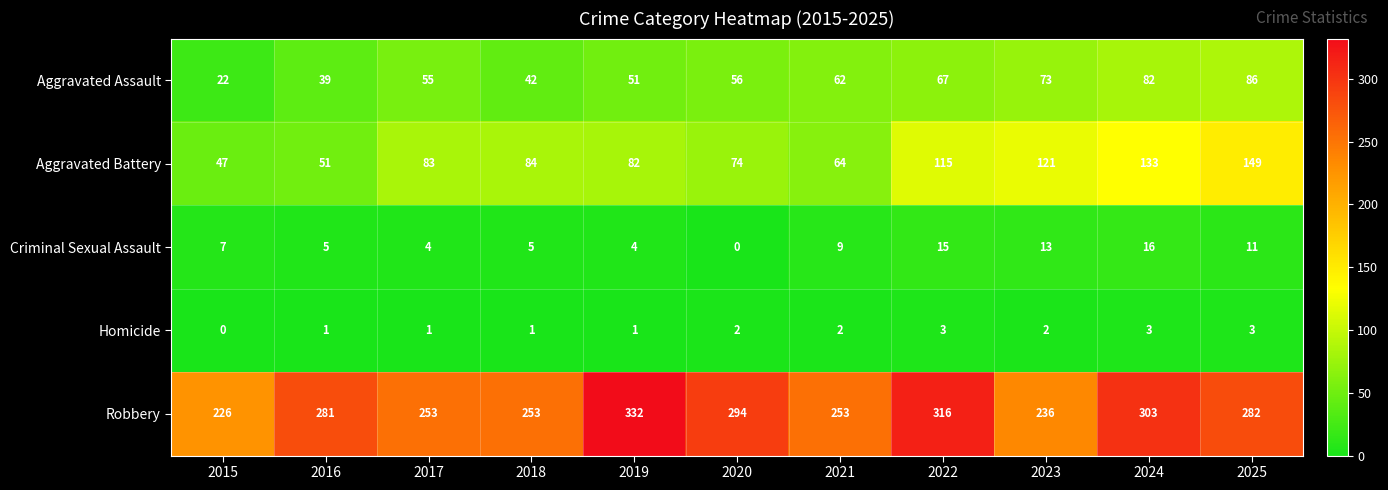

List the labels in order of Aggravated Battery value, largest first.

2025, 2024, 2023, 2022, 2018, 2017, 2019, 2020, 2021, 2016, 2015